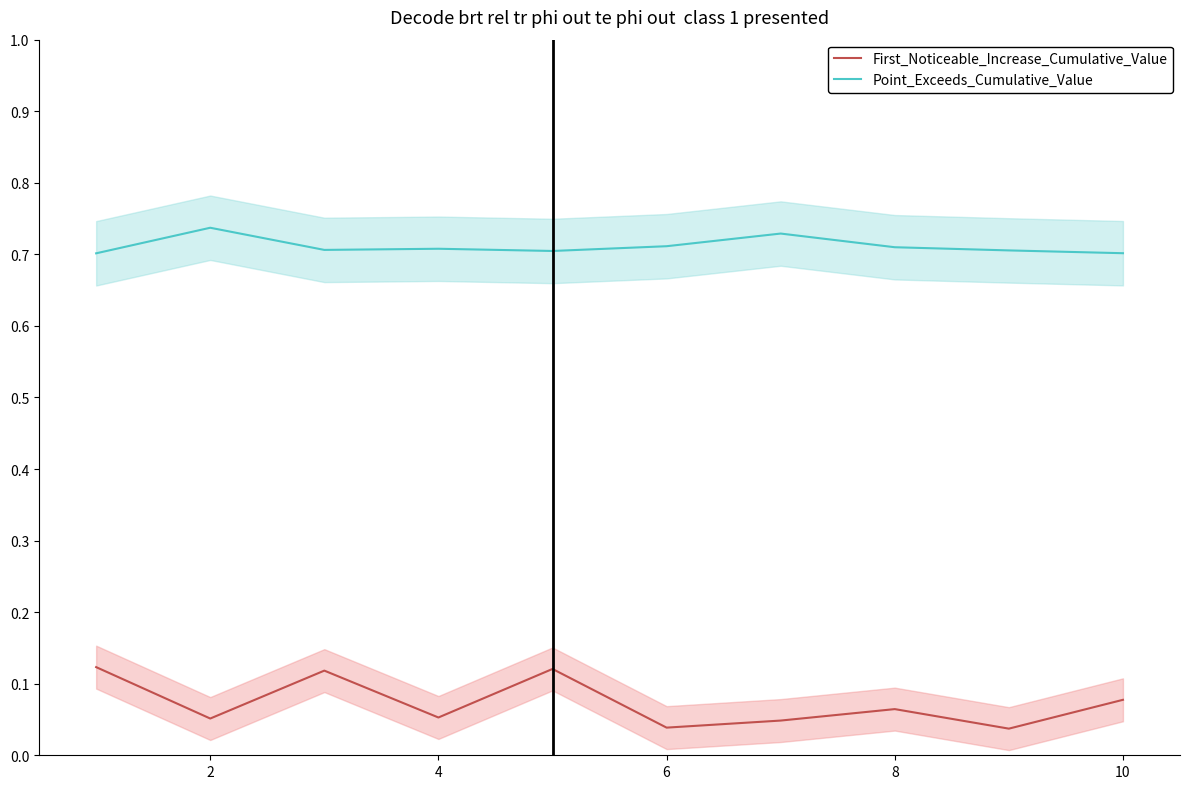

What is the average value of the Point_Exceeds_Cumulative_Value series?

0.7